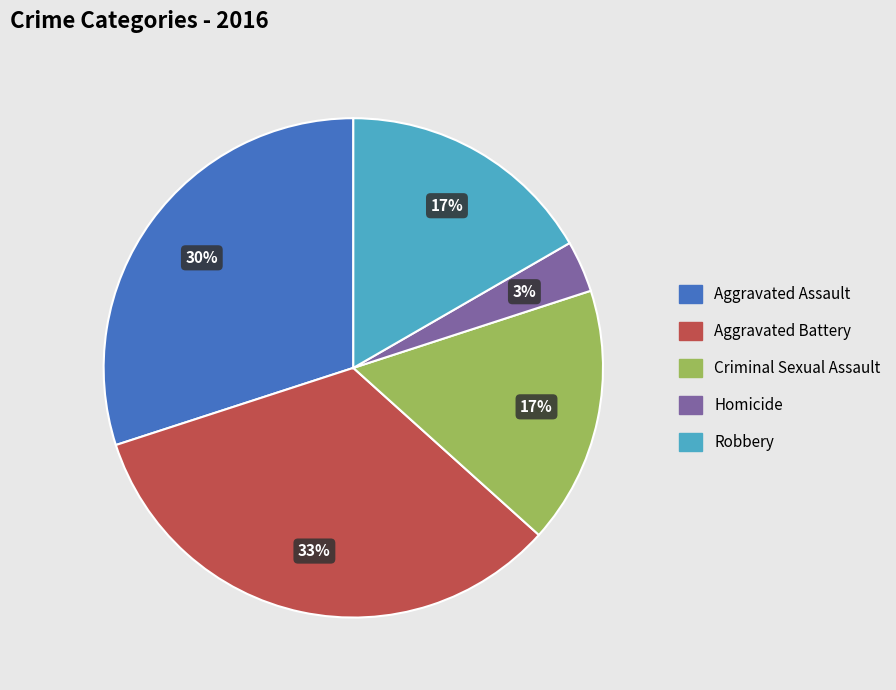

The Robbery slice represents 17% of the pie. True or false?

True